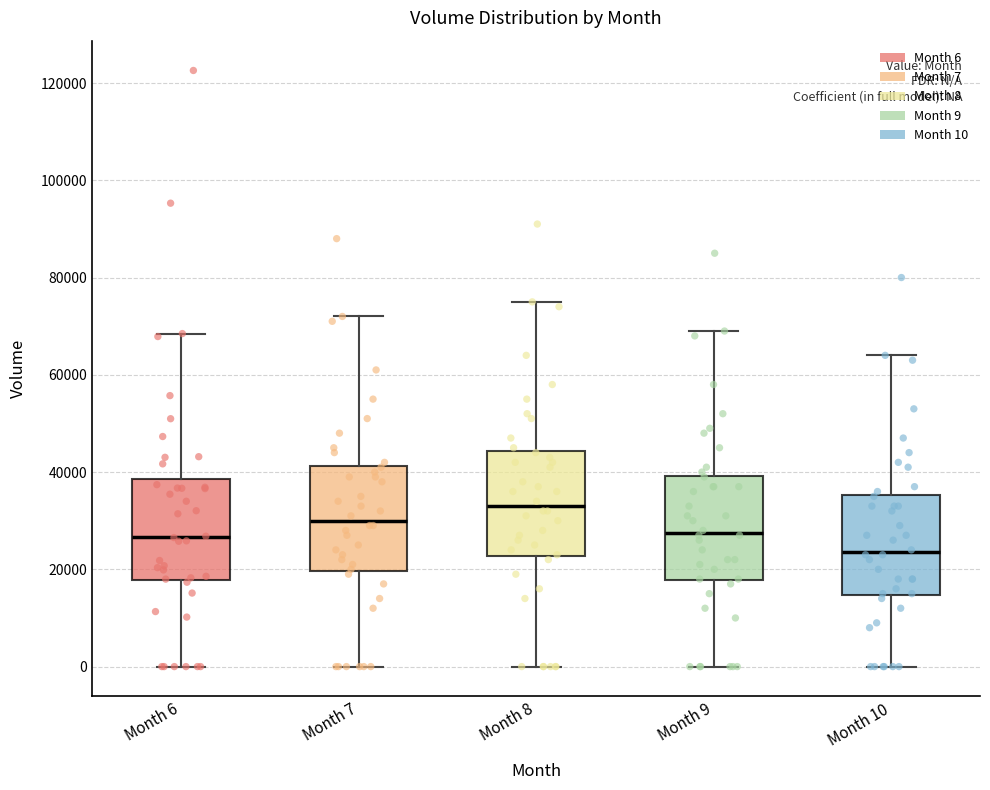

Reading left to right, read every box against the y-axis: the position of its median line, the range the box covers, and the ends of its whiskers. The values are not printed on the chart, so give them approximately, as read against the axis.

Month 6: median 26000, box 18000 to 38000, whiskers 0 to 68000
Month 7: median 30000, box 20000 to 42000, whiskers 0 to 72000
Month 8: median 34000, box 22000 to 44000, whiskers 0 to 76000
Month 9: median 28000, box 18000 to 40000, whiskers 0 to 70000
Month 10: median 24000, box 14000 to 36000, whiskers 0 to 64000